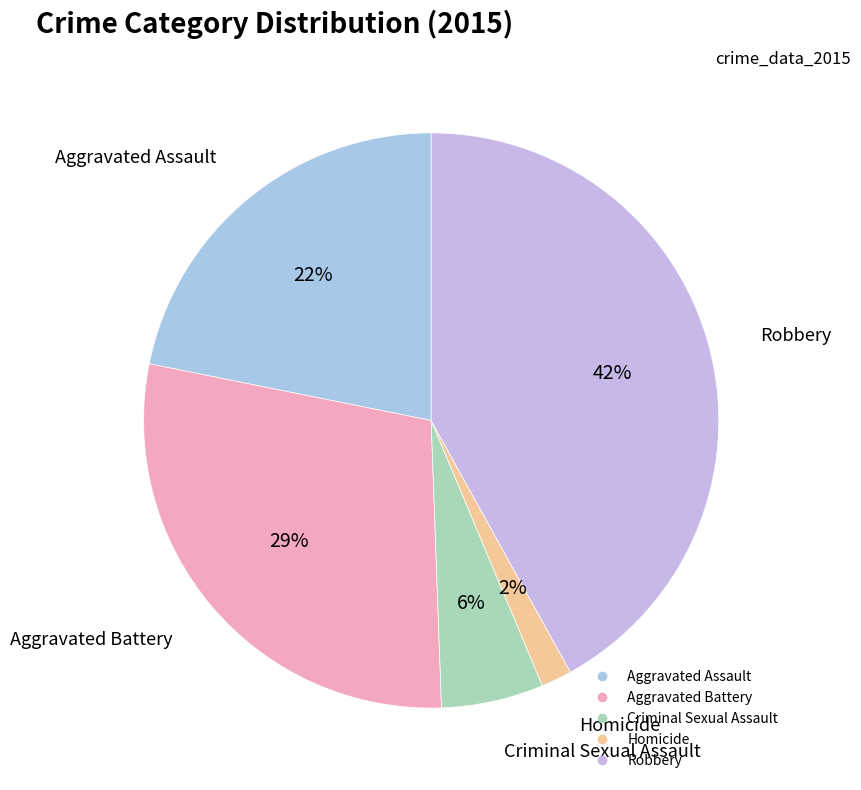

Which category has the smallest portion of the pie?

Homicide